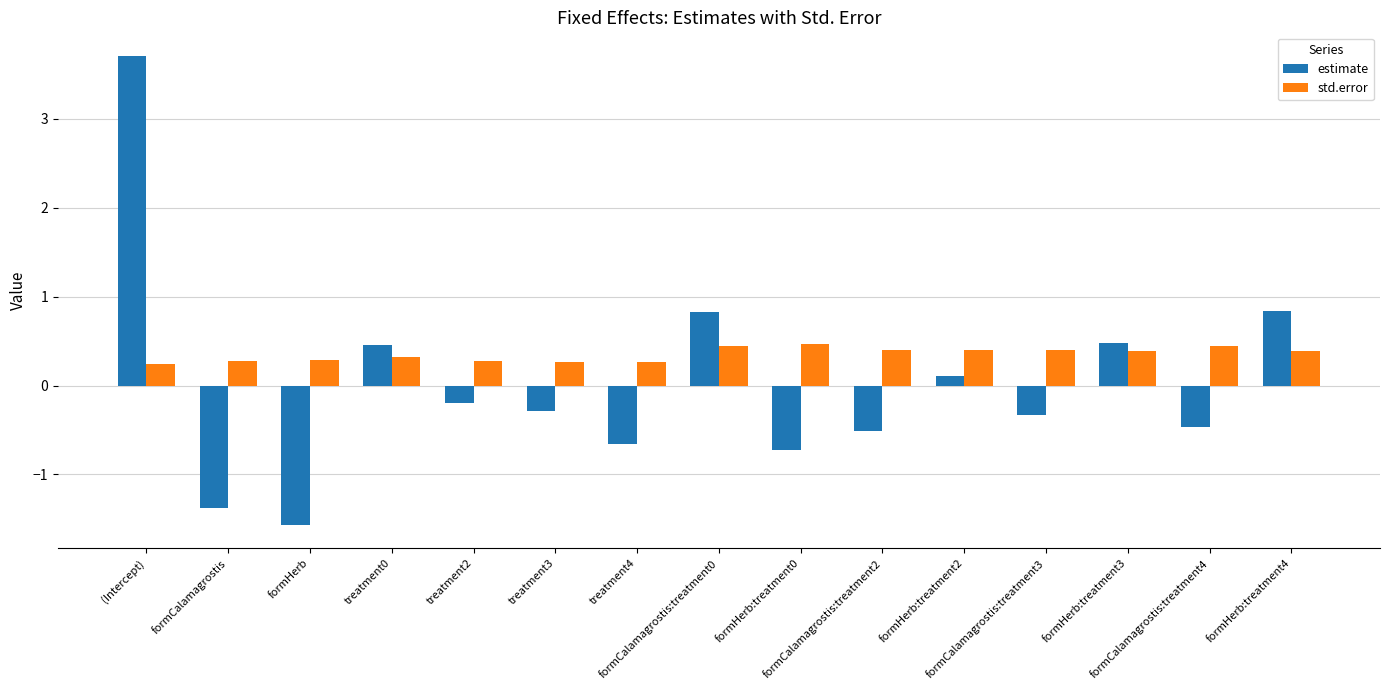

What is the highest value of the std.error series?

0.5